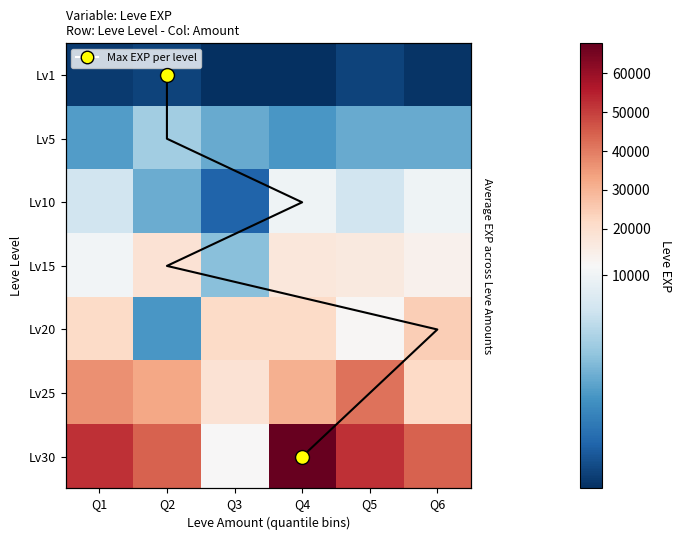

Is the value of Lv1 at Q3 greater than the value of Lv5 at Q4?

No